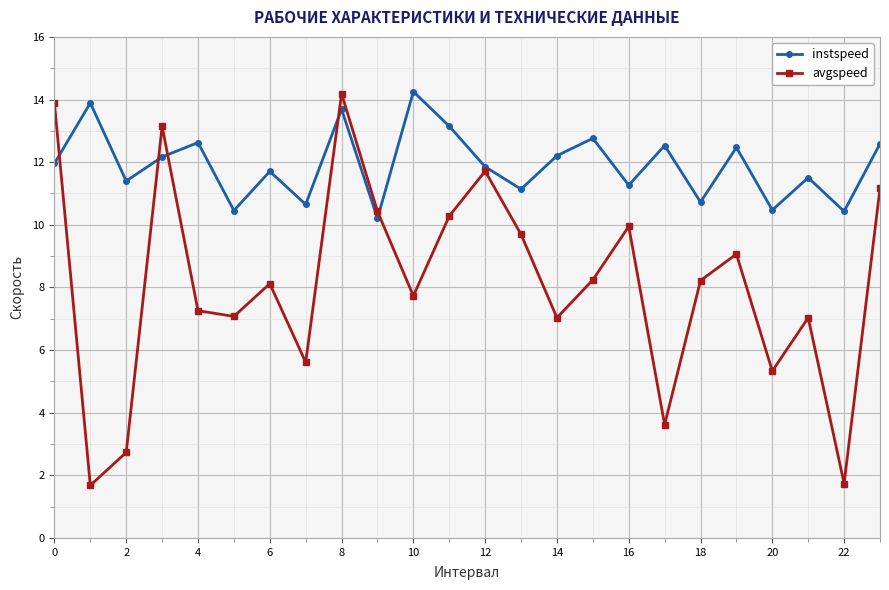

Which series has the largest range (max minus min)?

avgspeed